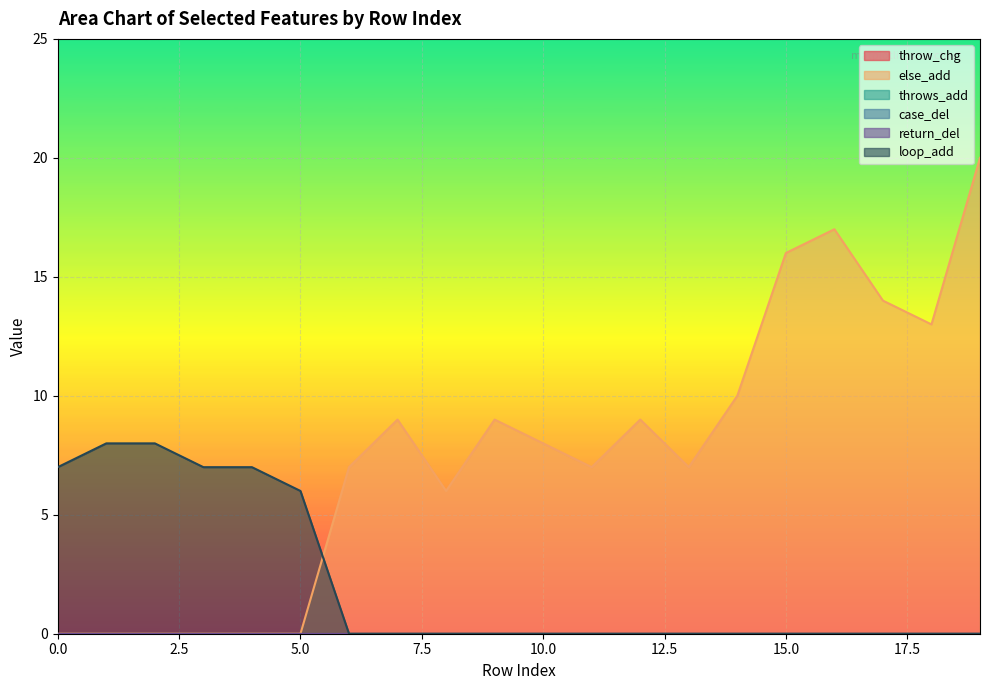

How many distinct data groups are displayed?

6